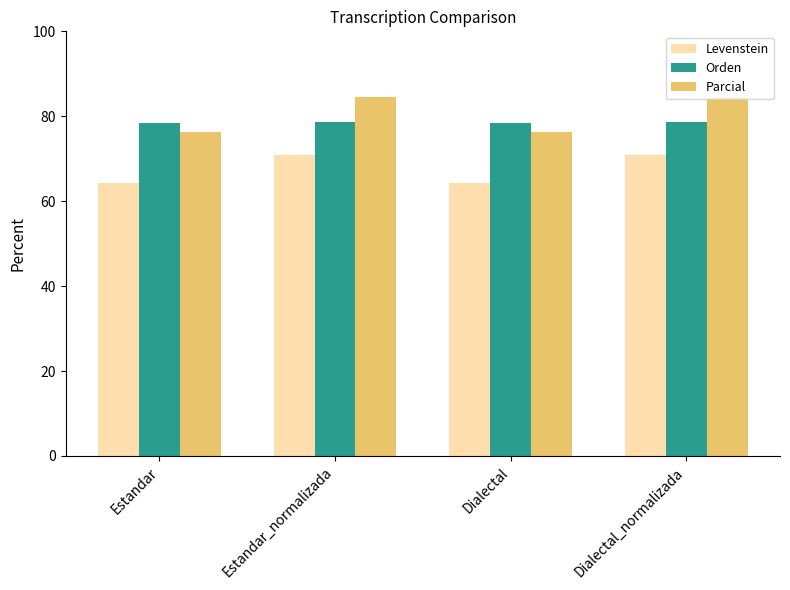

Does the chart contain stacked bars?

No